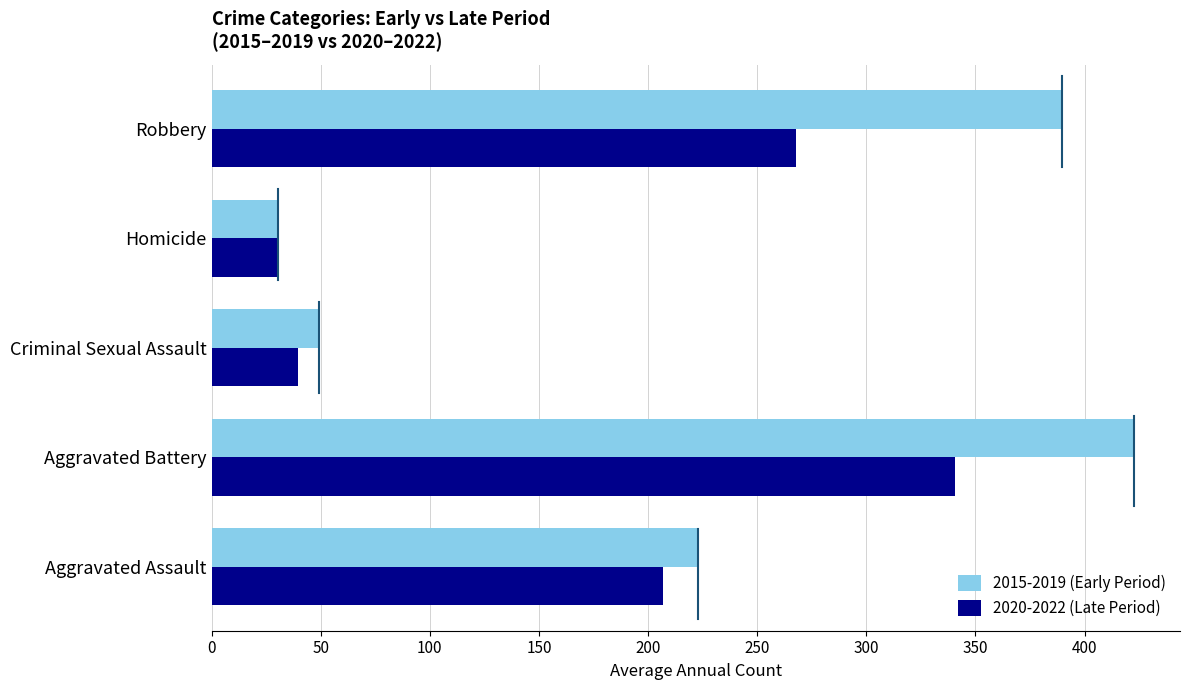

What is the difference between the maximum and second lowest values in the 2015-2019 (Early Period) series?

373.6